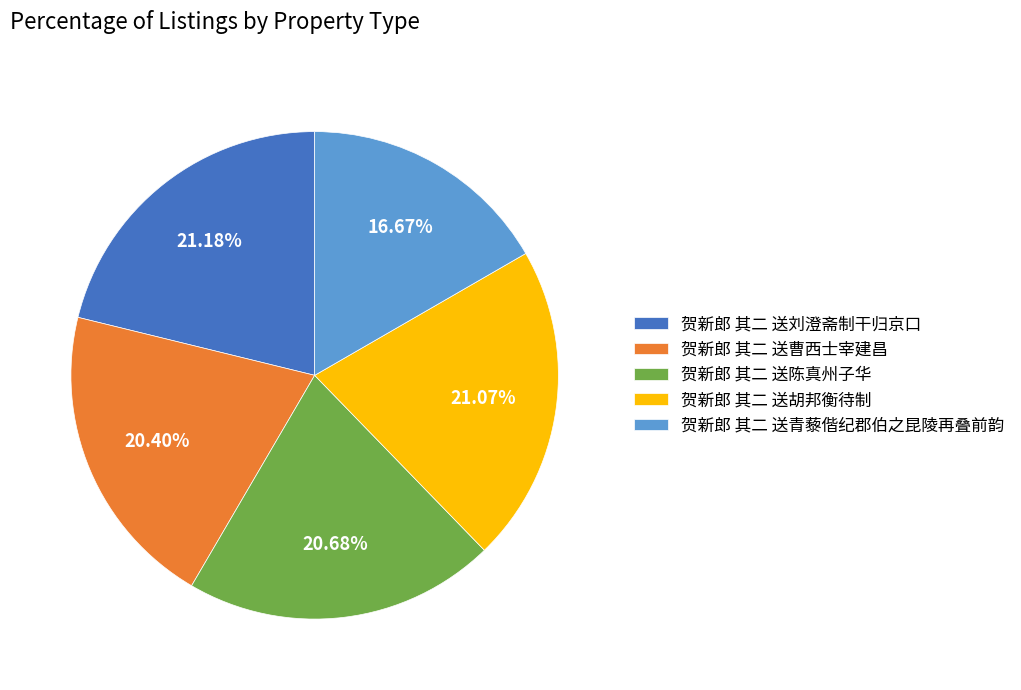

Which slice is the smallest?

贺新郎 其二 送青藜偕纪郡伯之昆陵再叠前韵